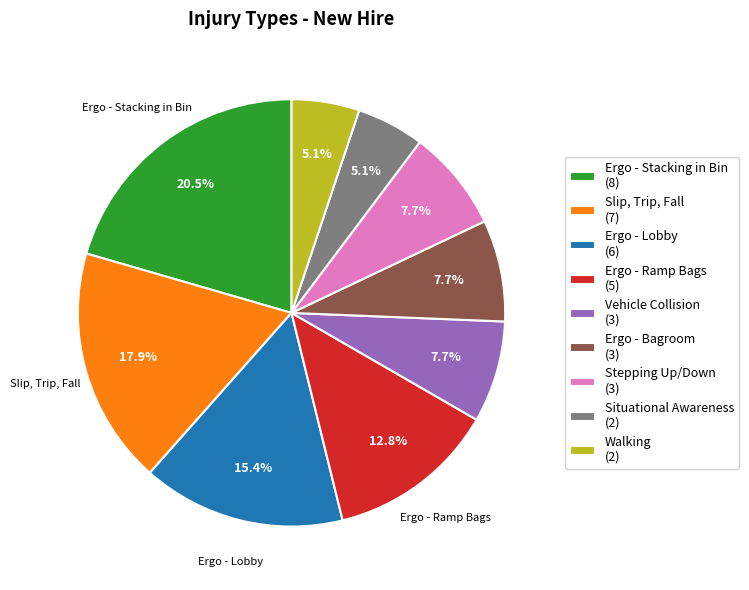

What percentage is NOT represented by Stepping Up/Down (3)?

92.3%